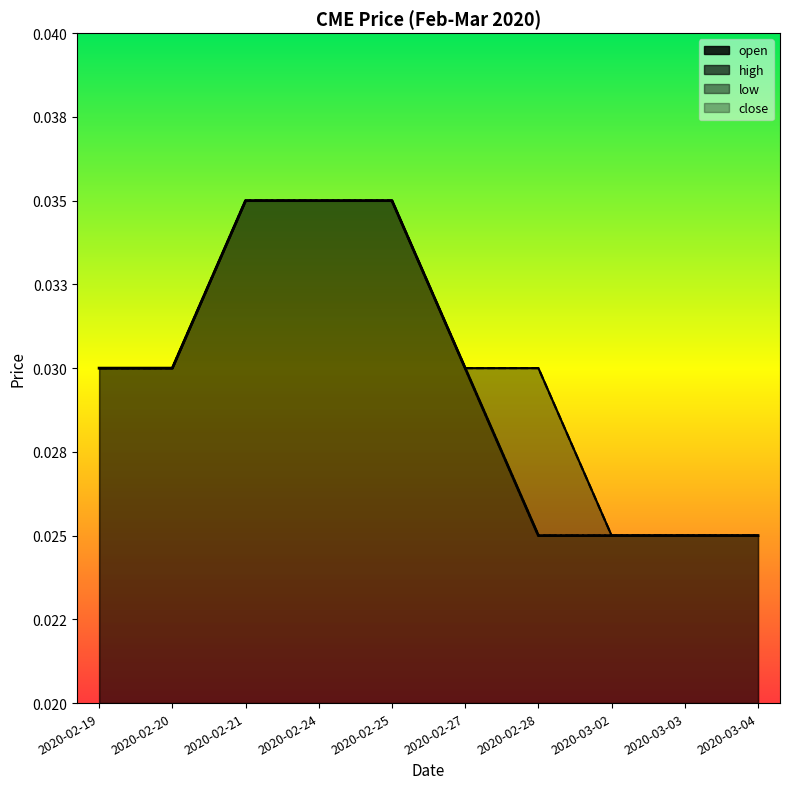

True or false: close and high intersect in this chart.

False